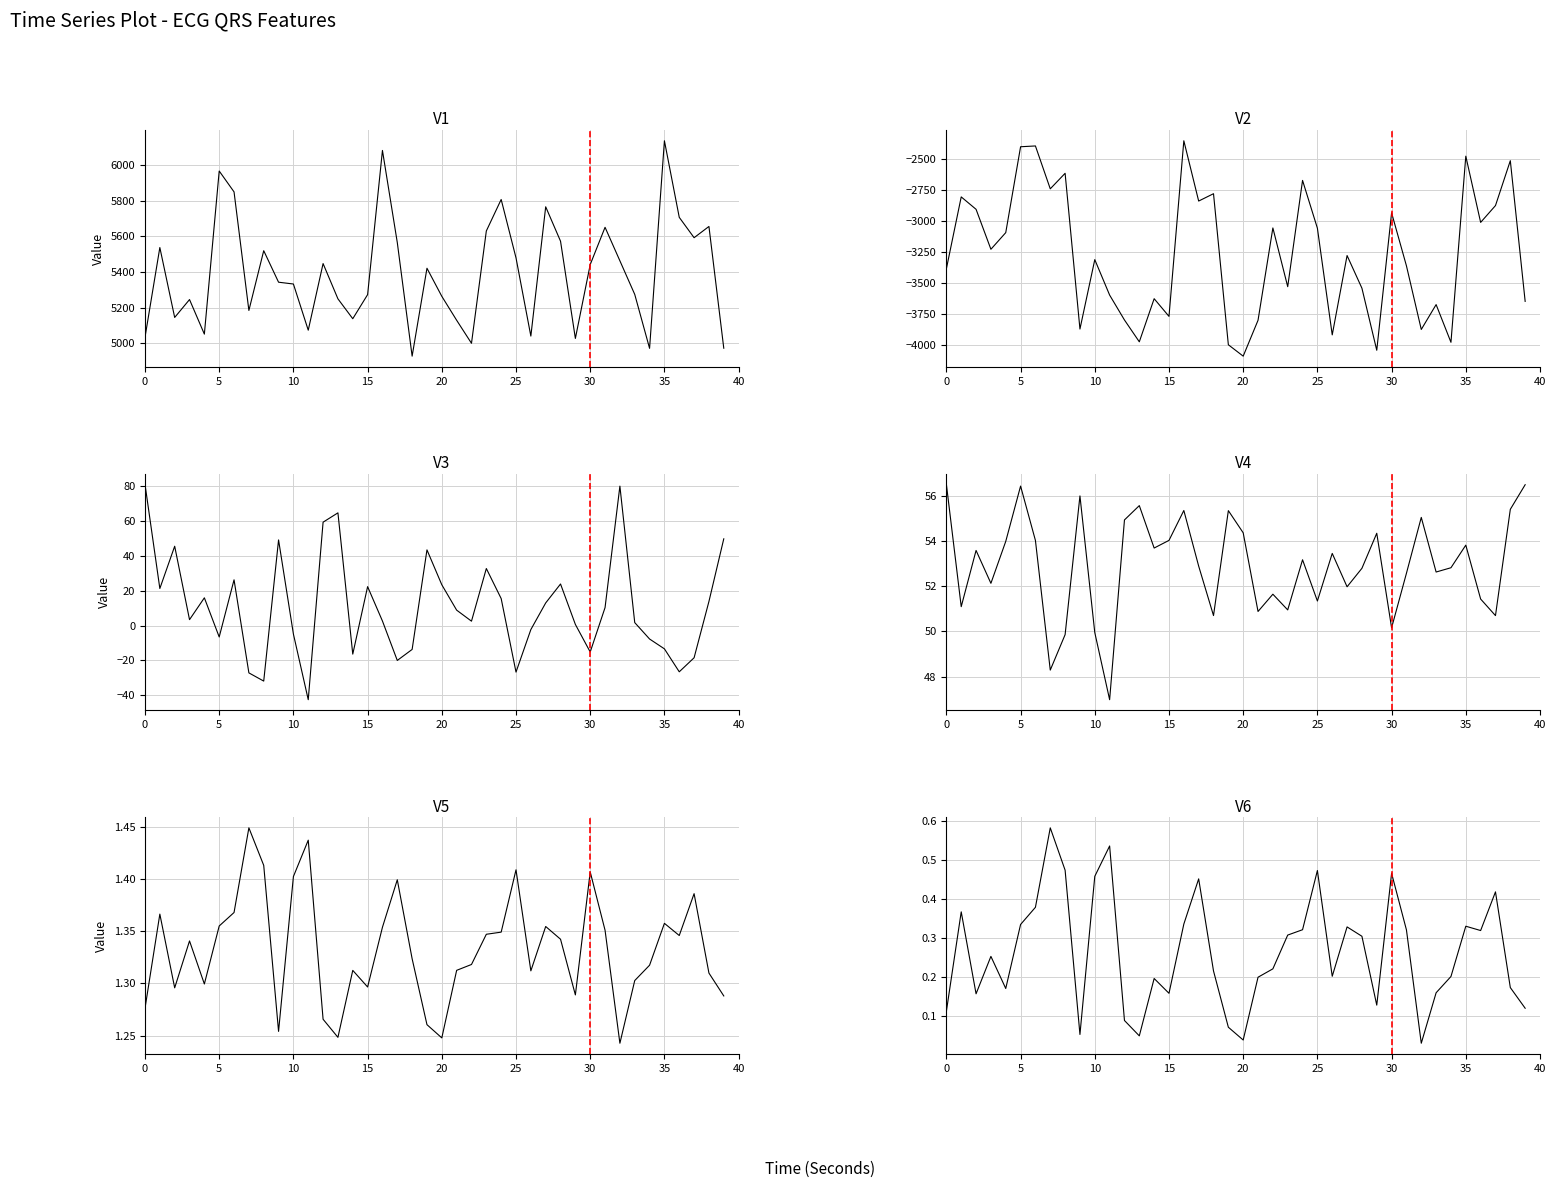

The value of QRSWaveKurt_ECG at 23 is 0.3. True or false?

True